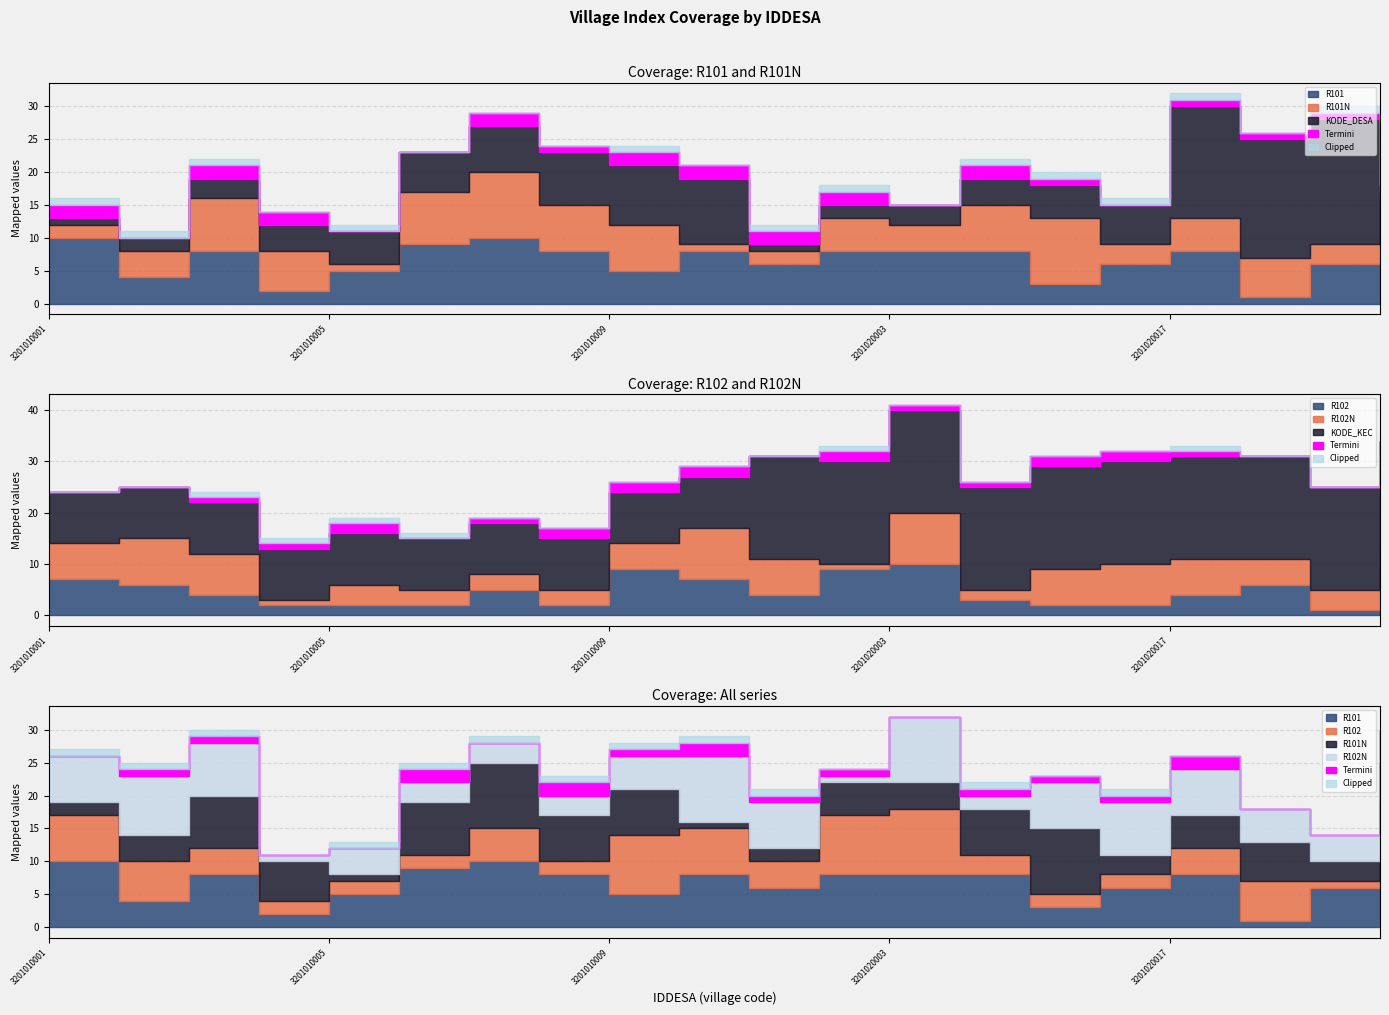

True or false: R101 and R102 intersect in this chart.

True